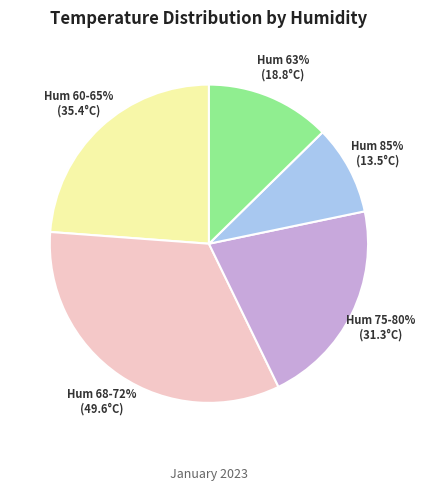

Is there a majority slice in this chart?

No